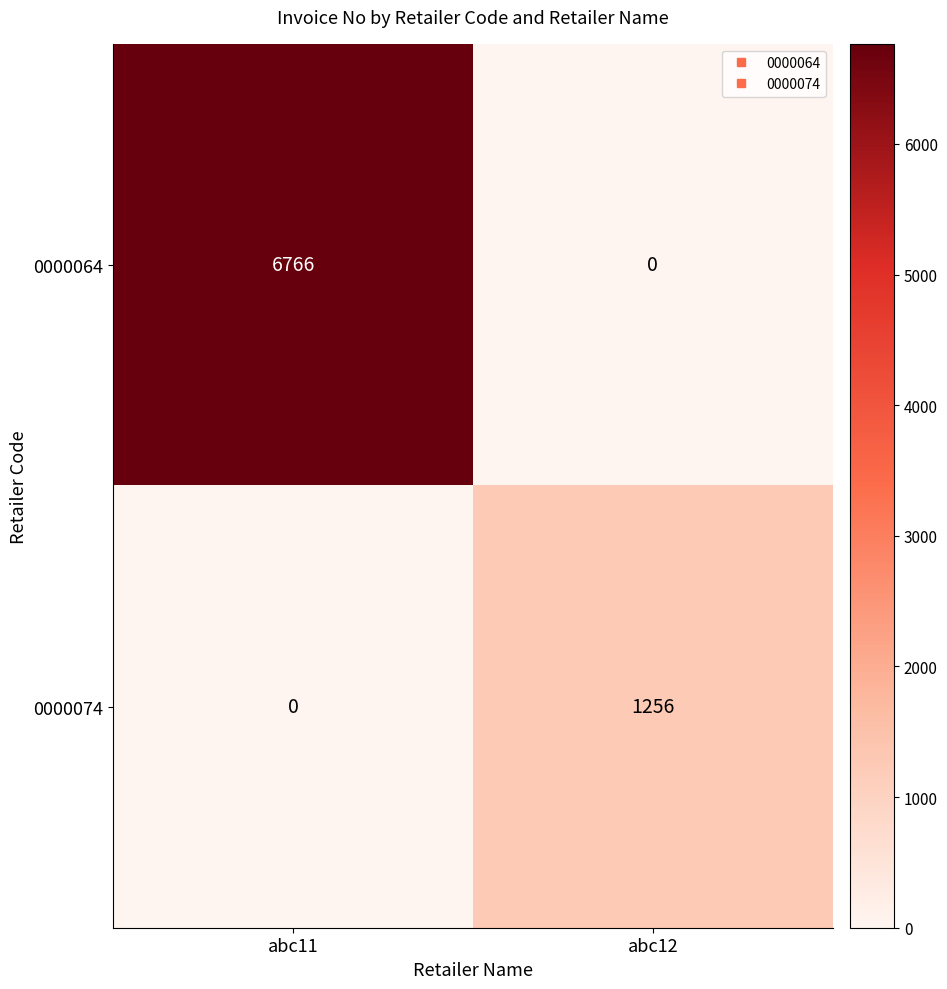

Which series has the widest spread of values?

0000064